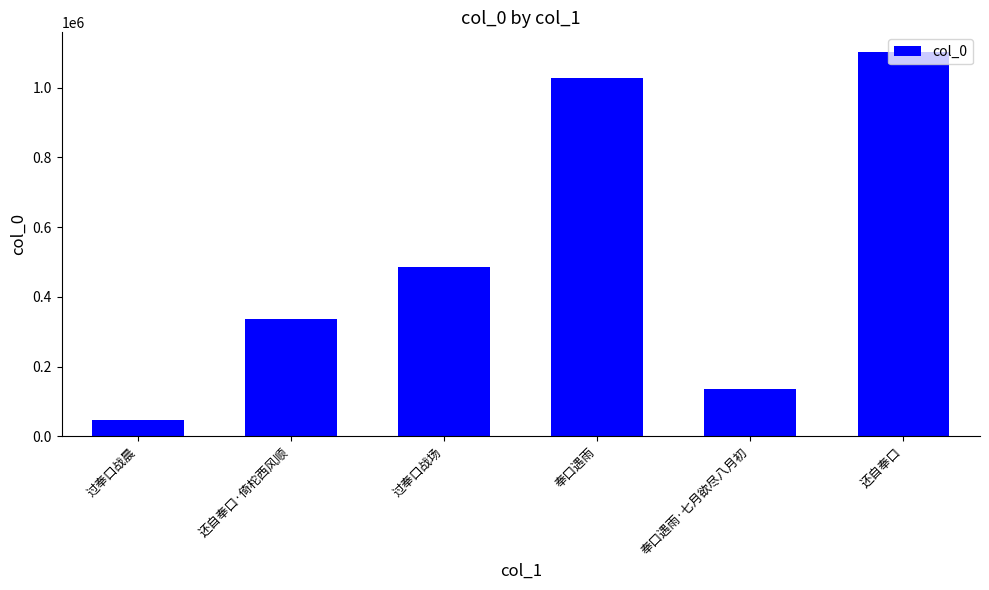

Is it true that the value at 奉口遇雨 is 1028086?

True